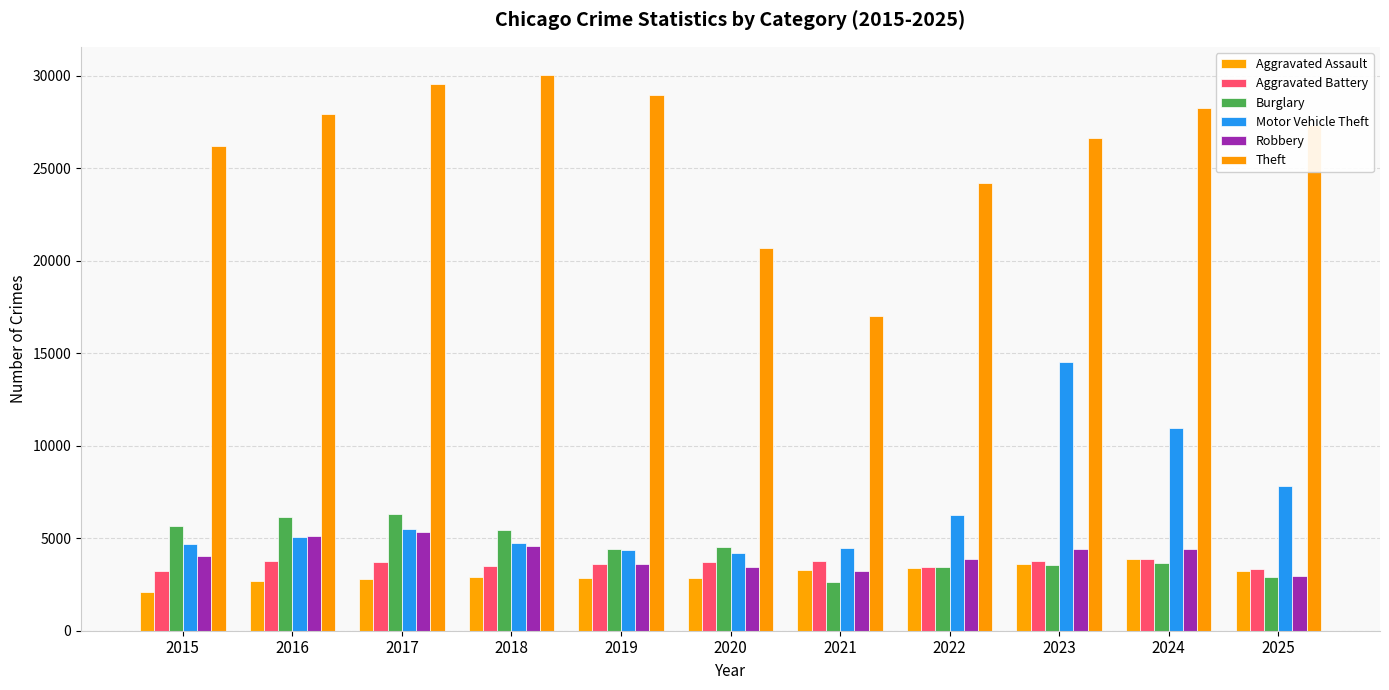

Where is Aggravated Assault nearest to the value 2971?

2018